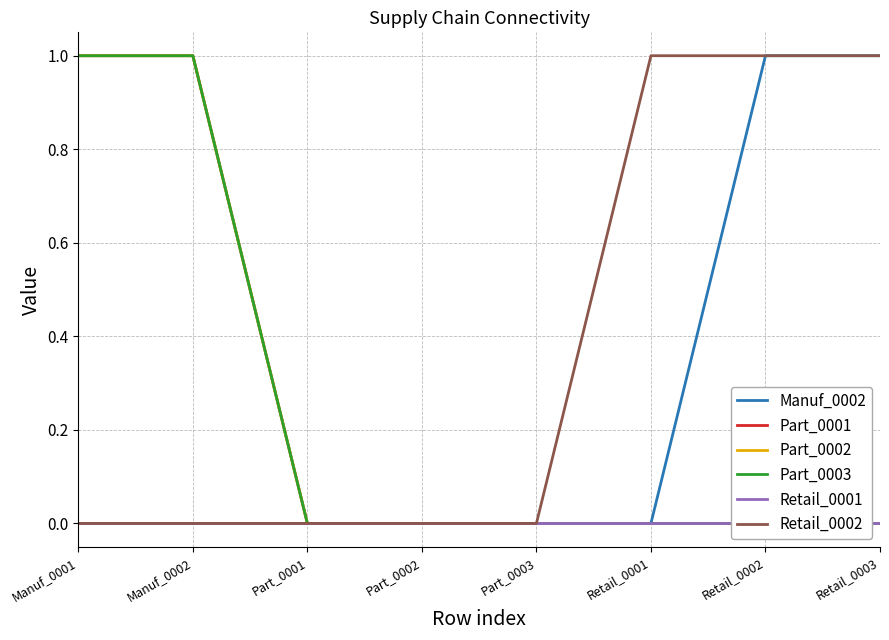

Between Retail_0003 and Part_0001, which is larger?

Retail_0003